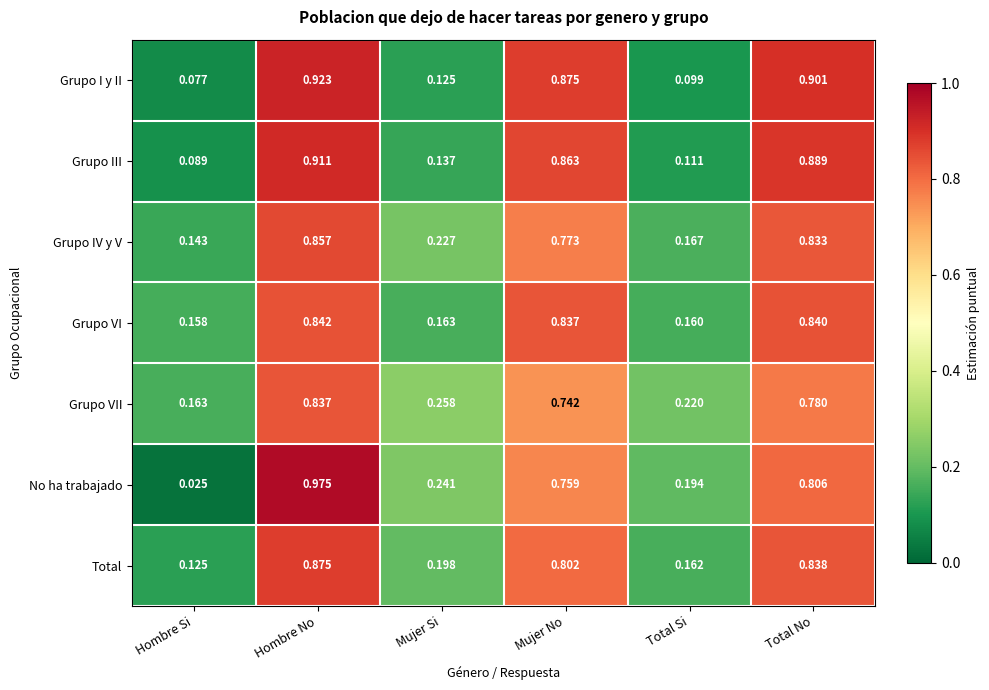

Rank the series at Total Si from lowest to highest value.

Grupo I y II, Grupo III, Grupo VI, Total, Grupo IV y V, No ha trabajado, Grupo VII